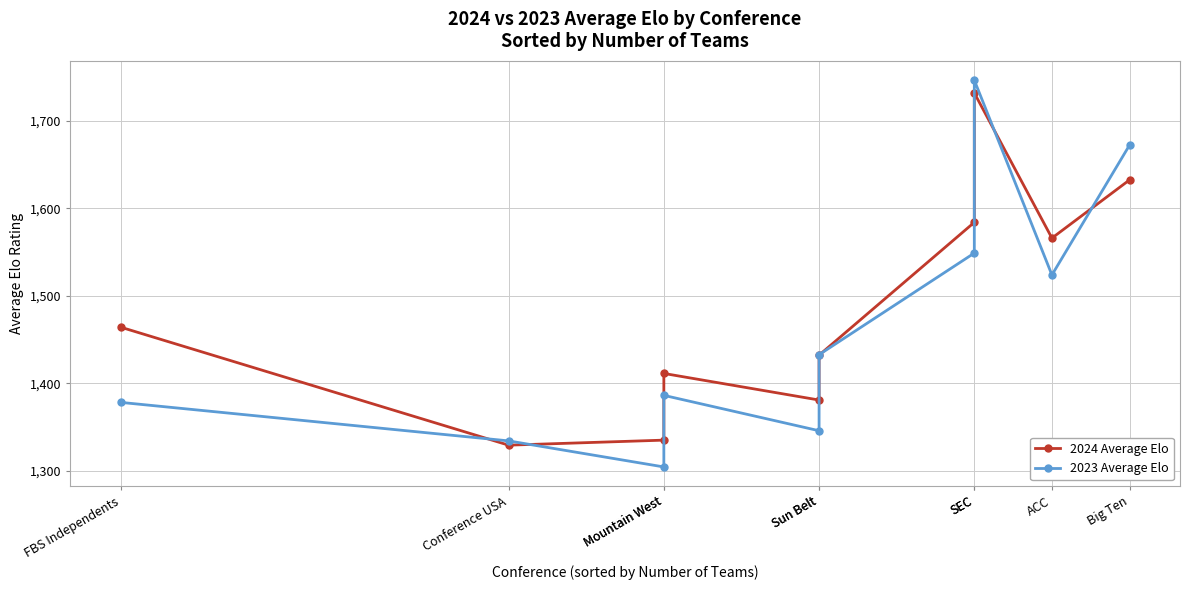

At how many categories does at least one series exceed 1441?

5